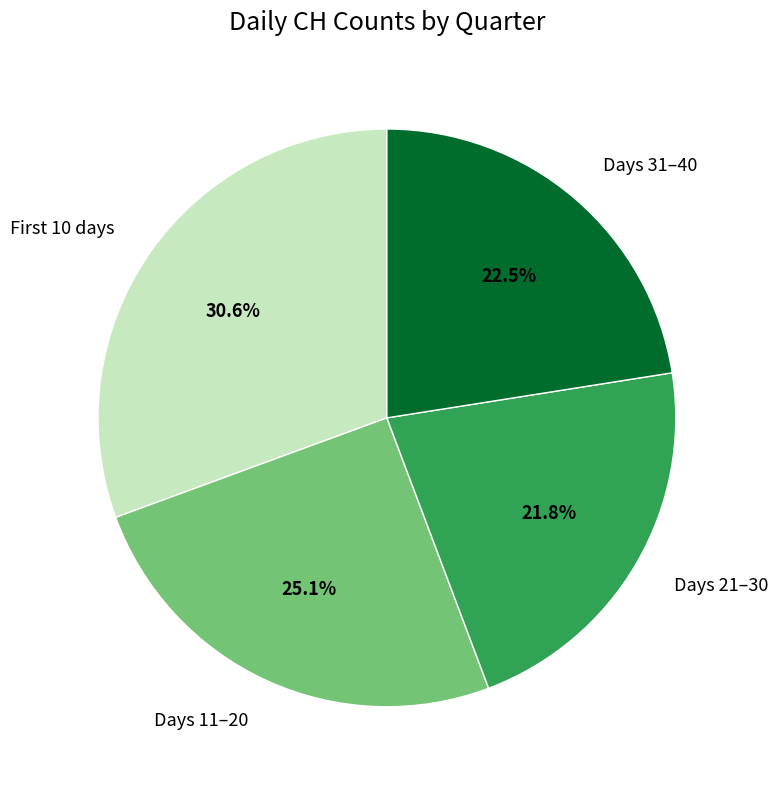

Which slice is the largest?

First 10 days